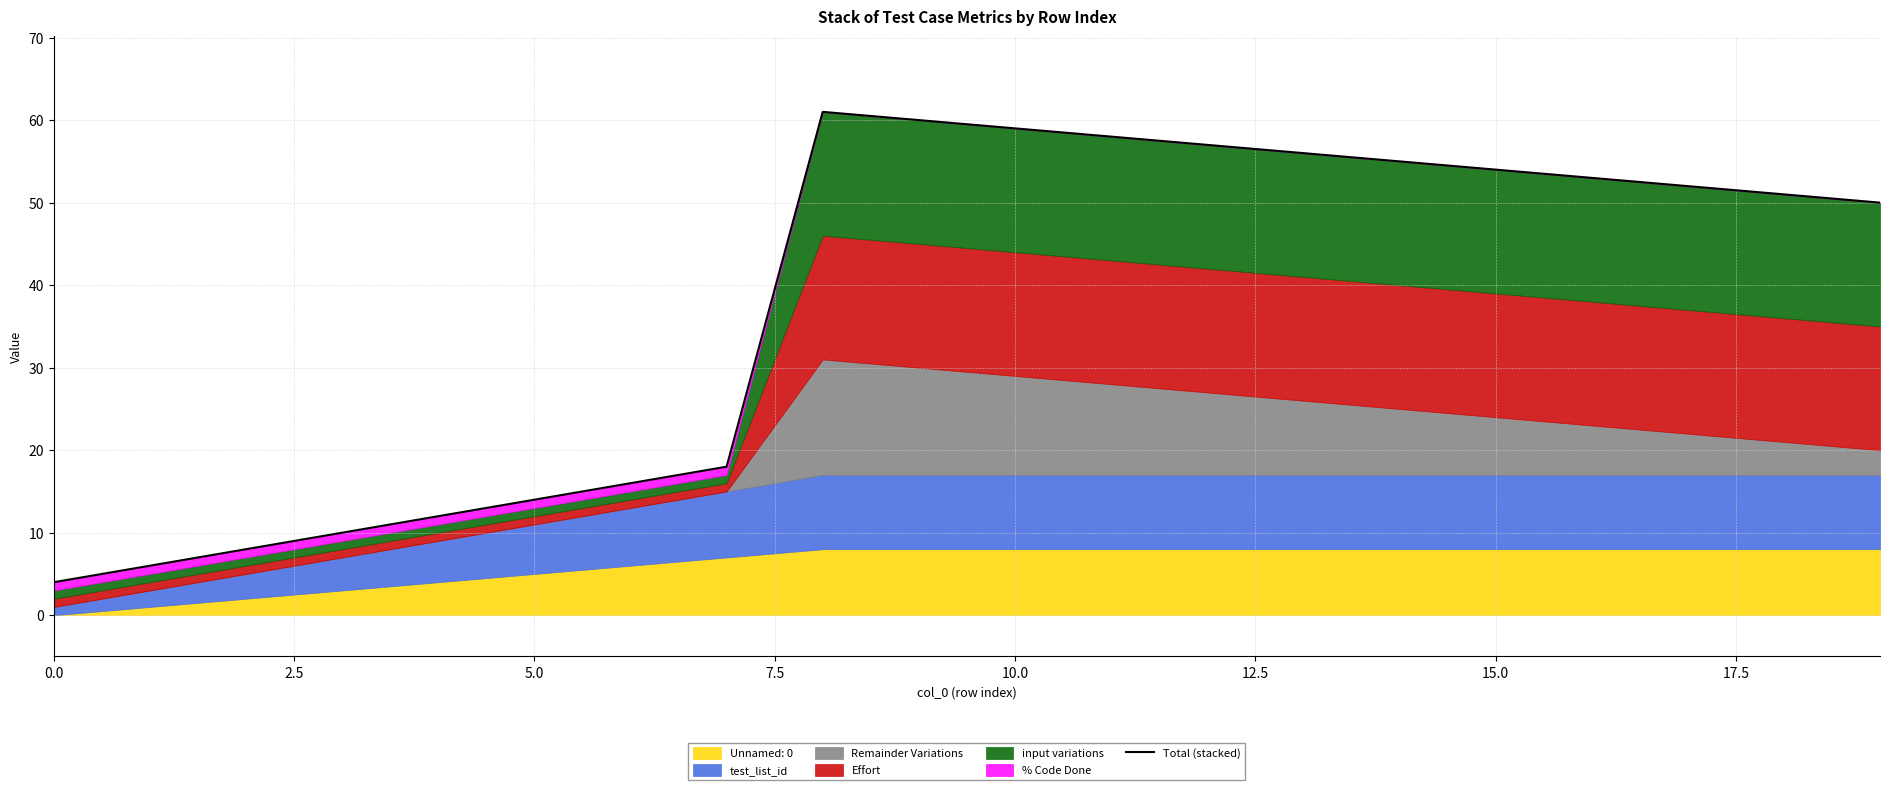

Is it true that the value at 10.0 is 16?

False